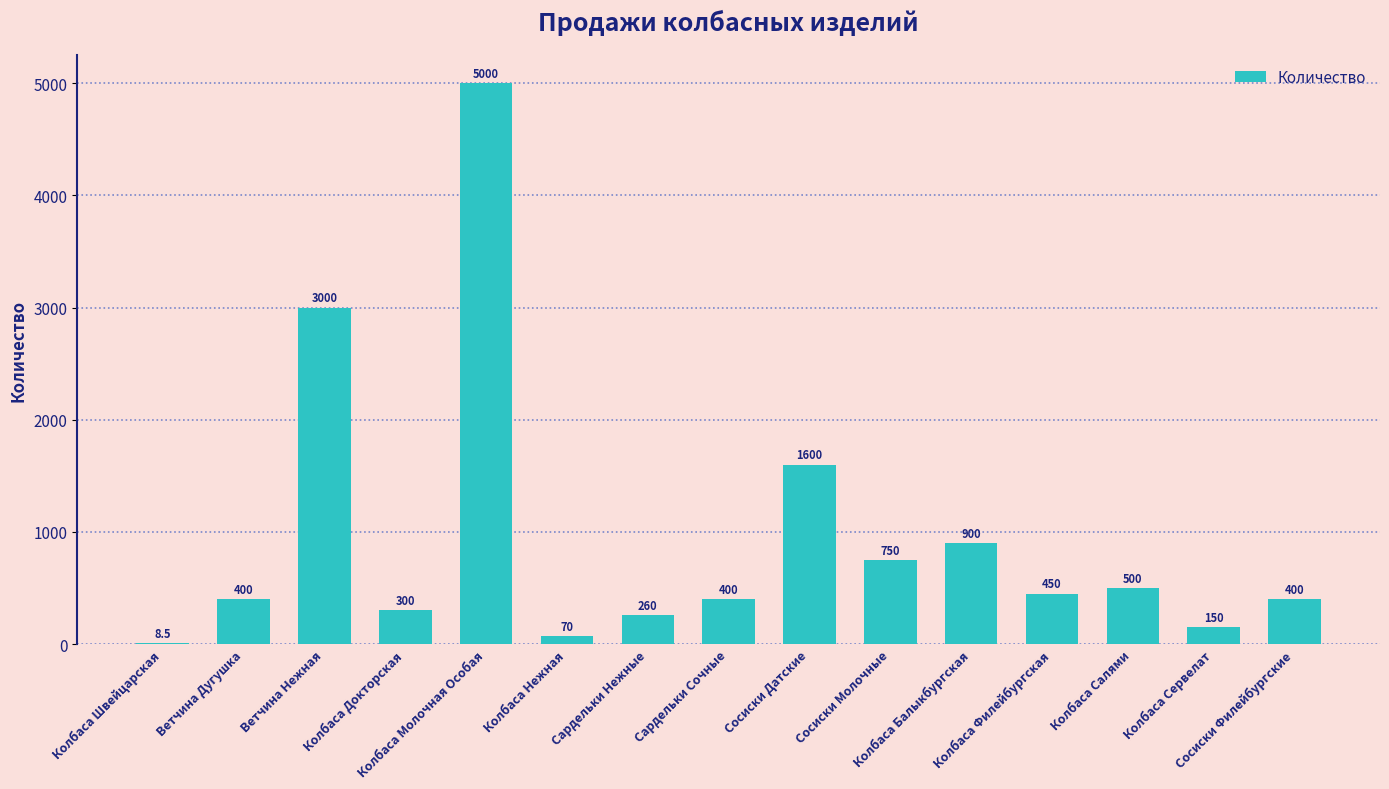

Are the bars horizontal?

No